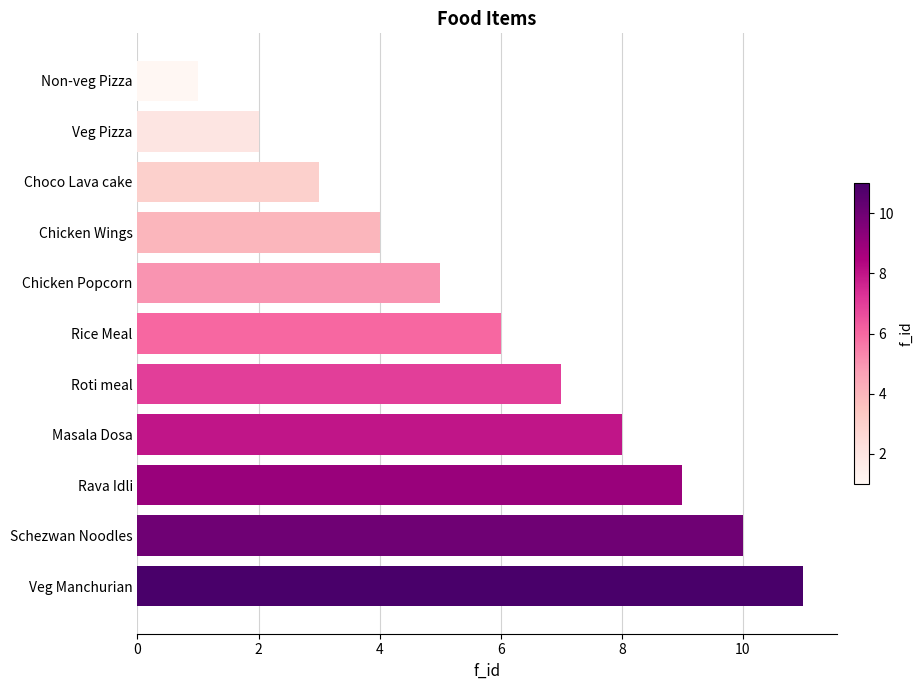

Read the value at Rava Idli.

9